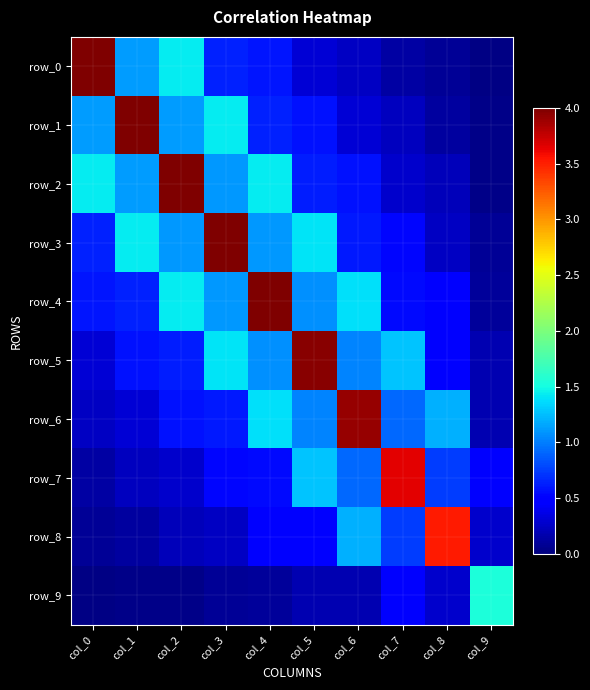

What is the sum of the row_5 values at col_4 and col_7?

2.3